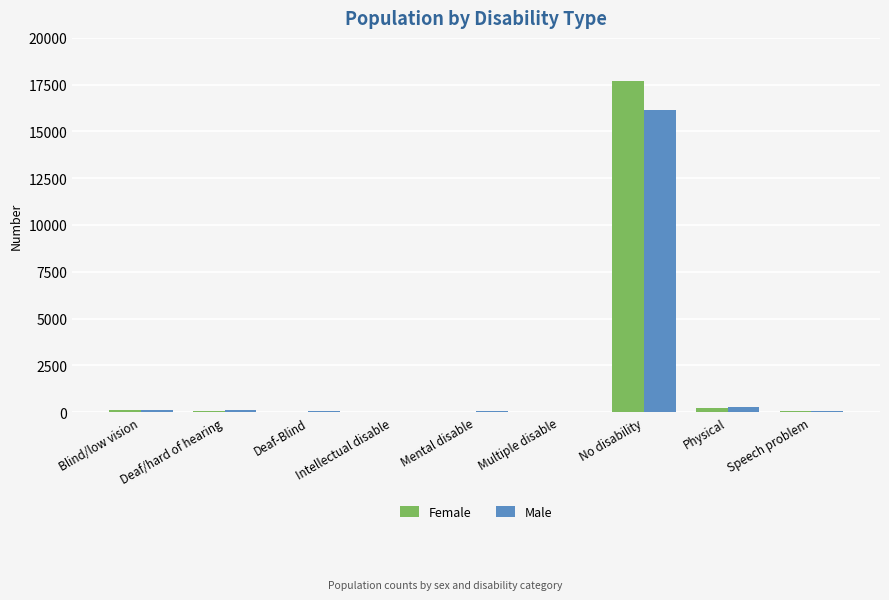

What is the approximate value of Female at No disability?

17673